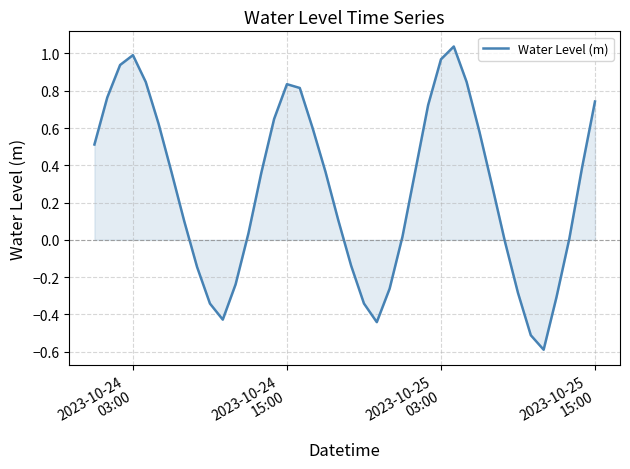

What is the minimum value shown in the chart?

-0.6